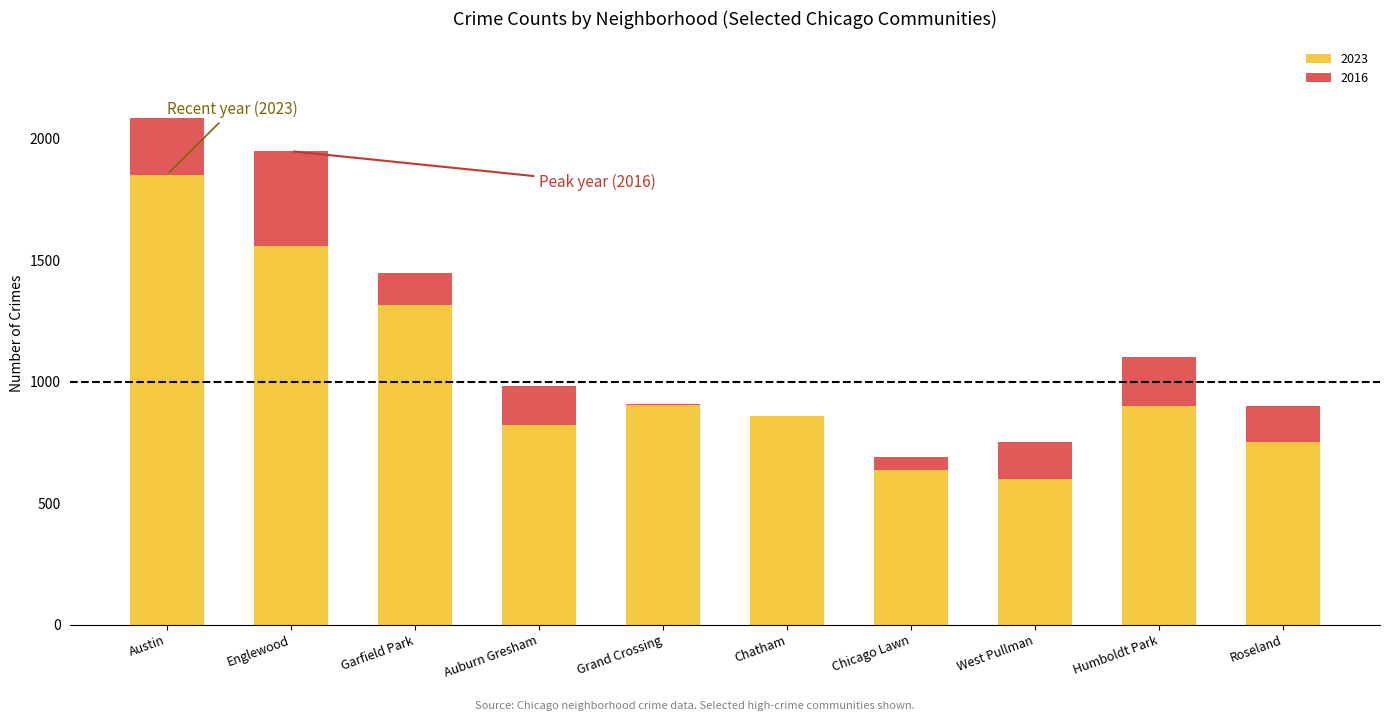

At which category is the sum across all series the highest?

Austin